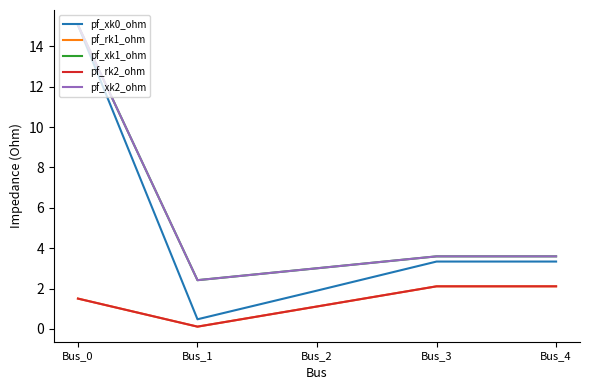

What is the average value of the pf_xk1_ohm series?

5.5